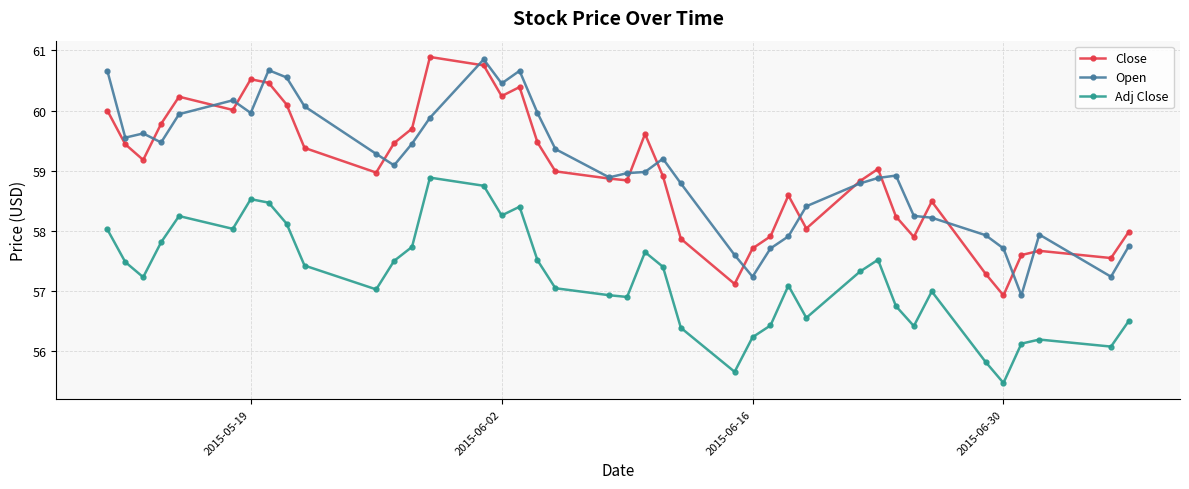

True or false: Adj Close has more than 0 interior local peaks.

True